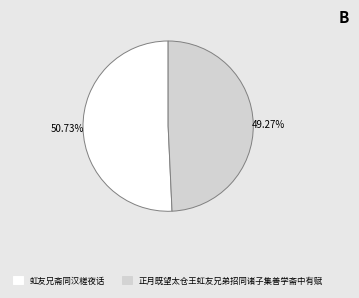

To the nearest percent, what is the average slice percentage?

50%